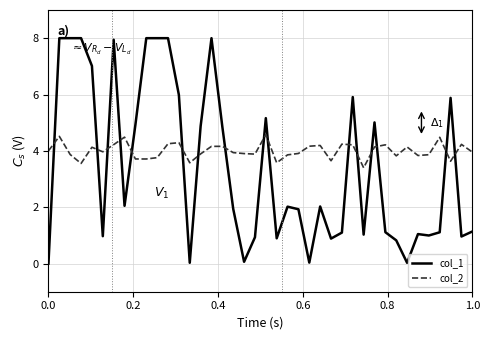

True or false: col_1 and col_2 intersect in this chart.

True